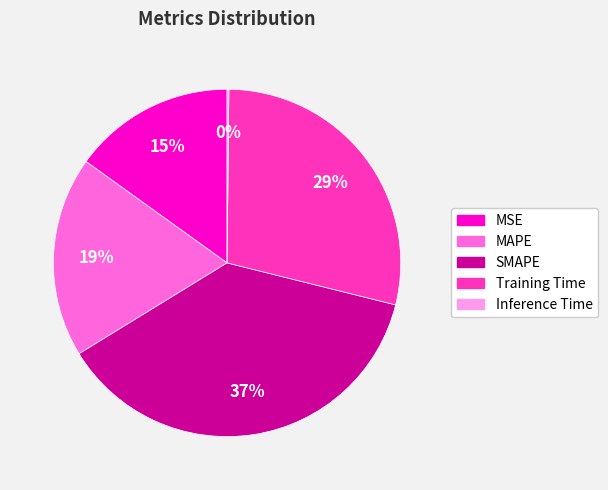

What is the largest slice in the pie chart?

SMAPE